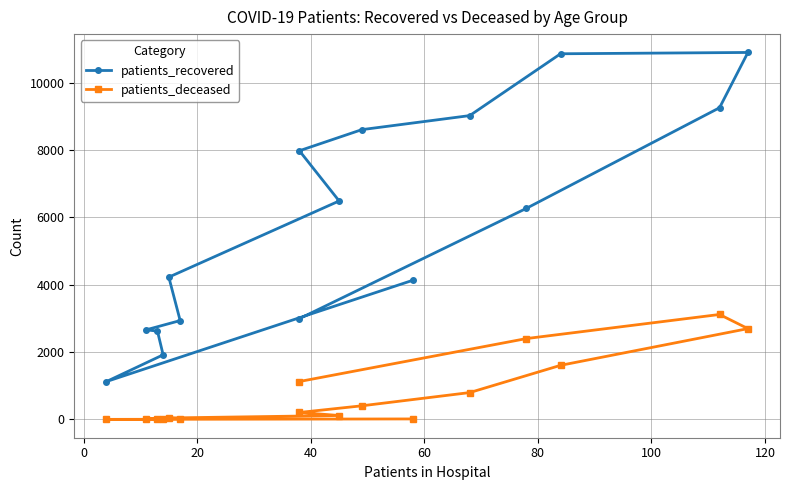

How many values in the patients_deceased series exceed 208?

7